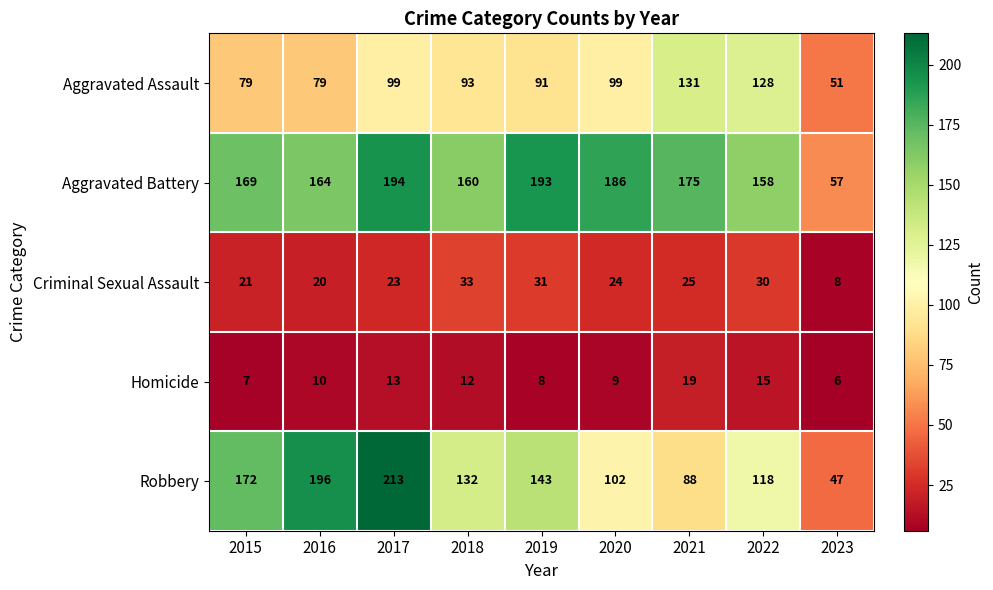

How many categories are shown in the chart?

9